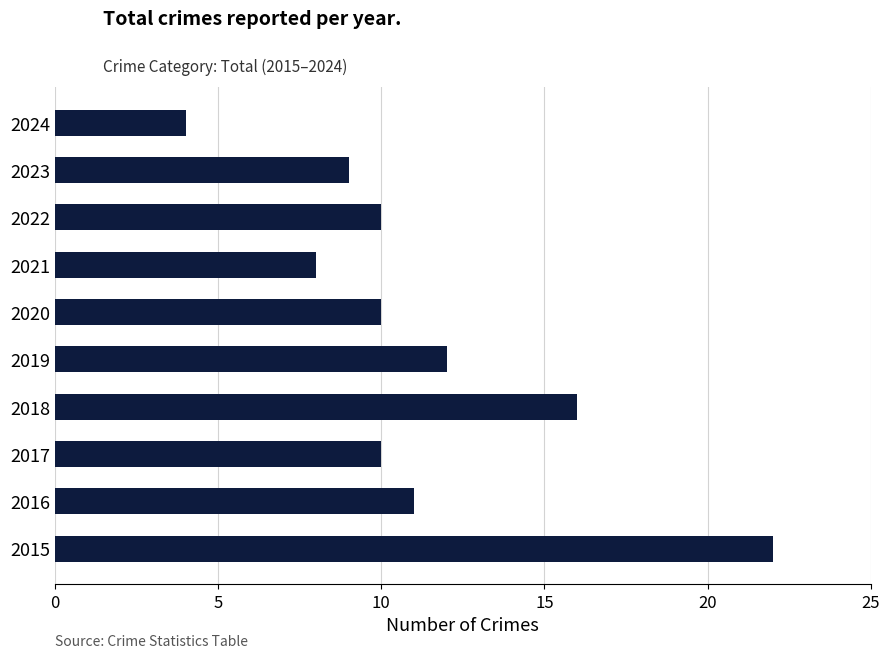

Approximately how many times larger is the value at 2021 compared to 2016?

0.7